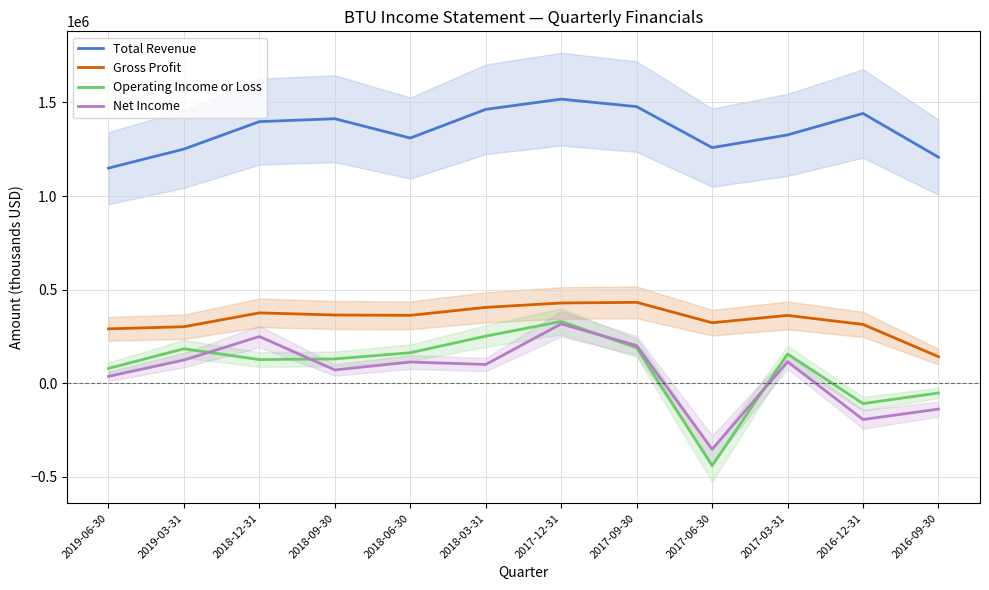

True or false: Gross Profit and Net Income intersect in this chart.

False